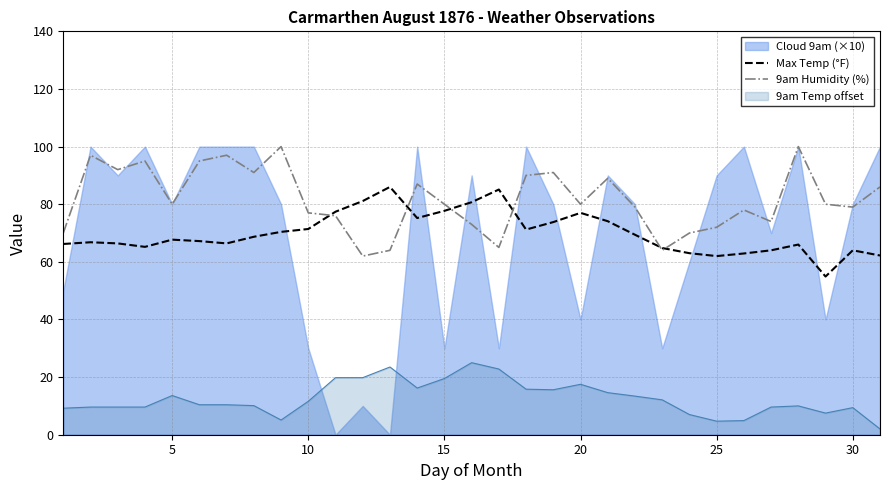

Which series has the largest total across all categories?

9am Humidity (%)